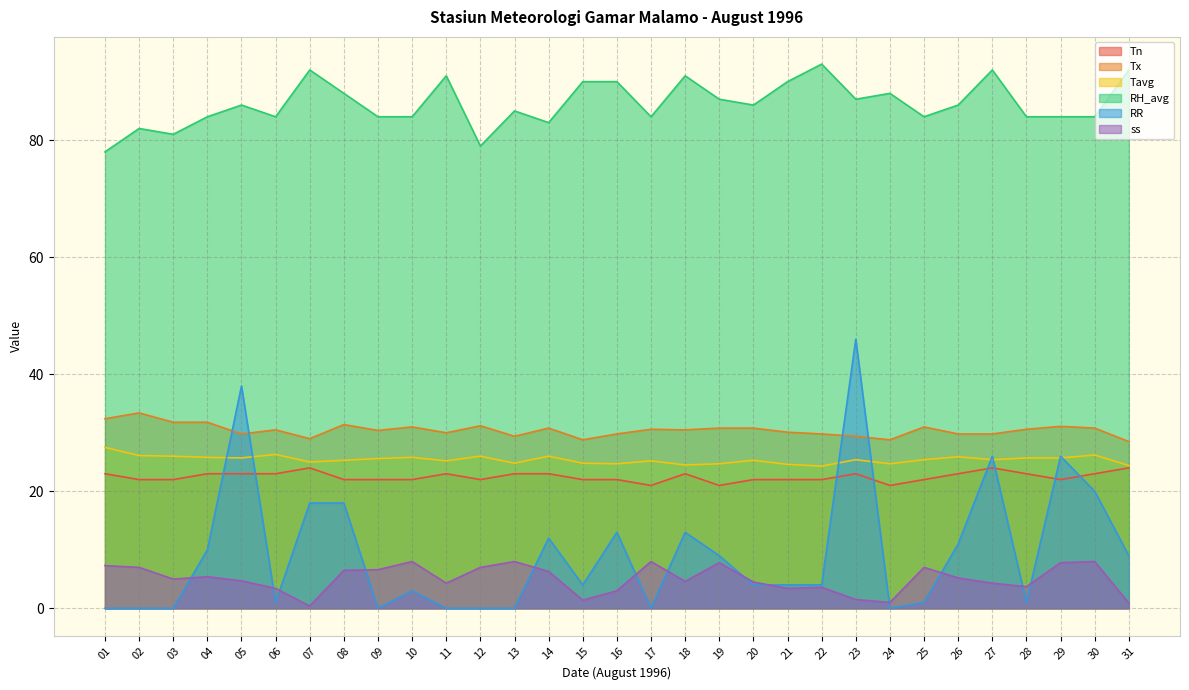

What value does the Tn series have at 25?

22.0